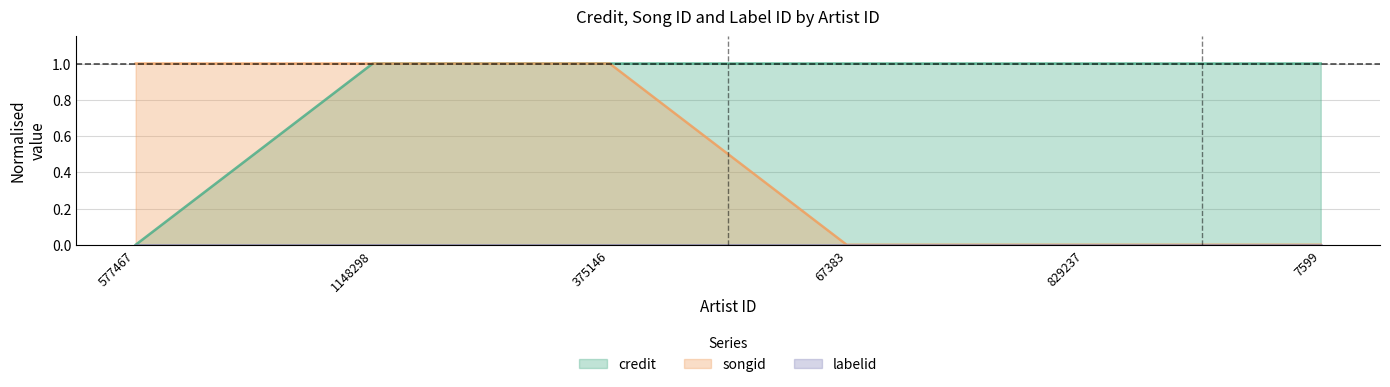

Between which two adjacent categories do songid and credit first intersect?

577467 and 1148298